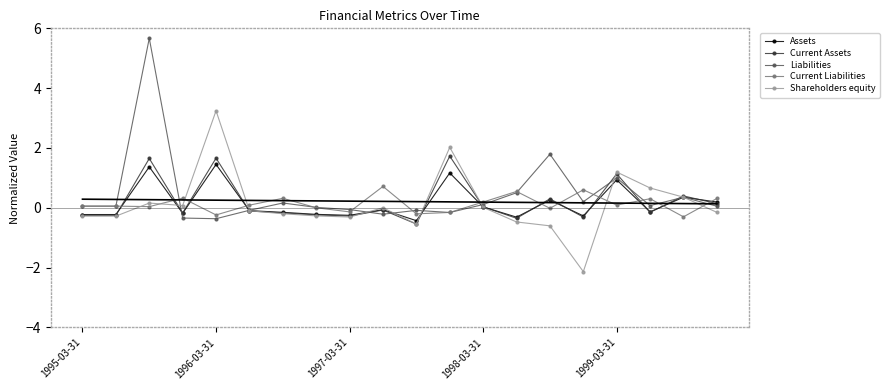

Rank the series at 11 from lowest to highest value.

Liabilities, Current Liabilities, Assets, Current Assets, Shareholders equity